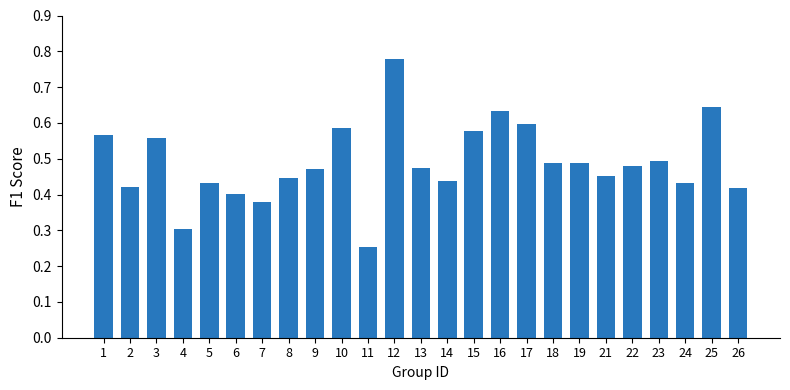

Count the number of data series in this chart.

1